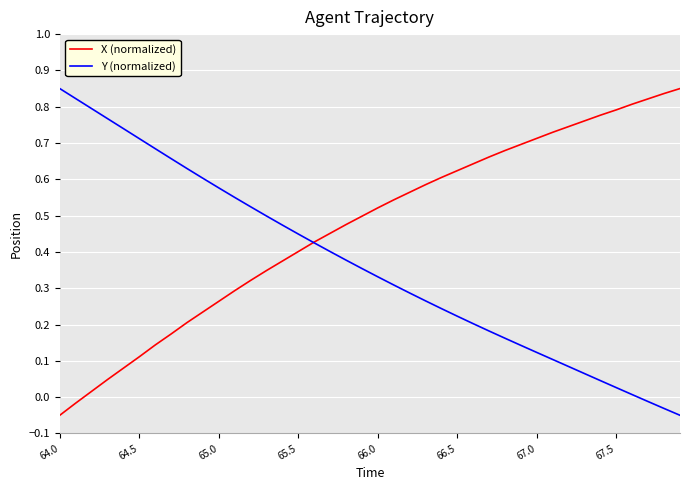

How many values in the X (normalized) series exceed 0?

38